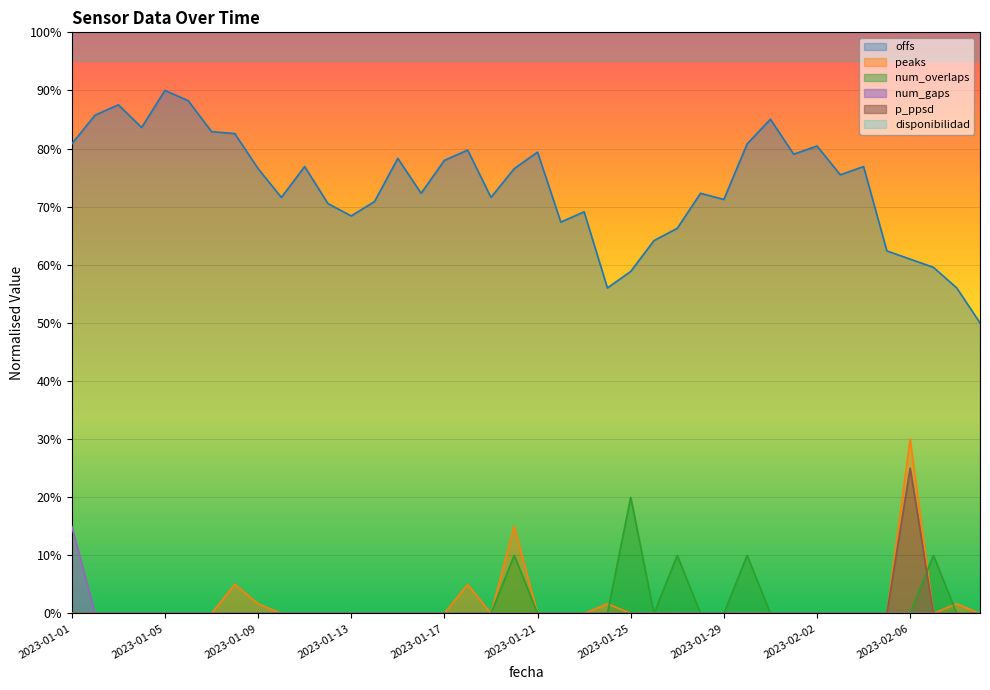

Which series has the widest spread of values?

offs